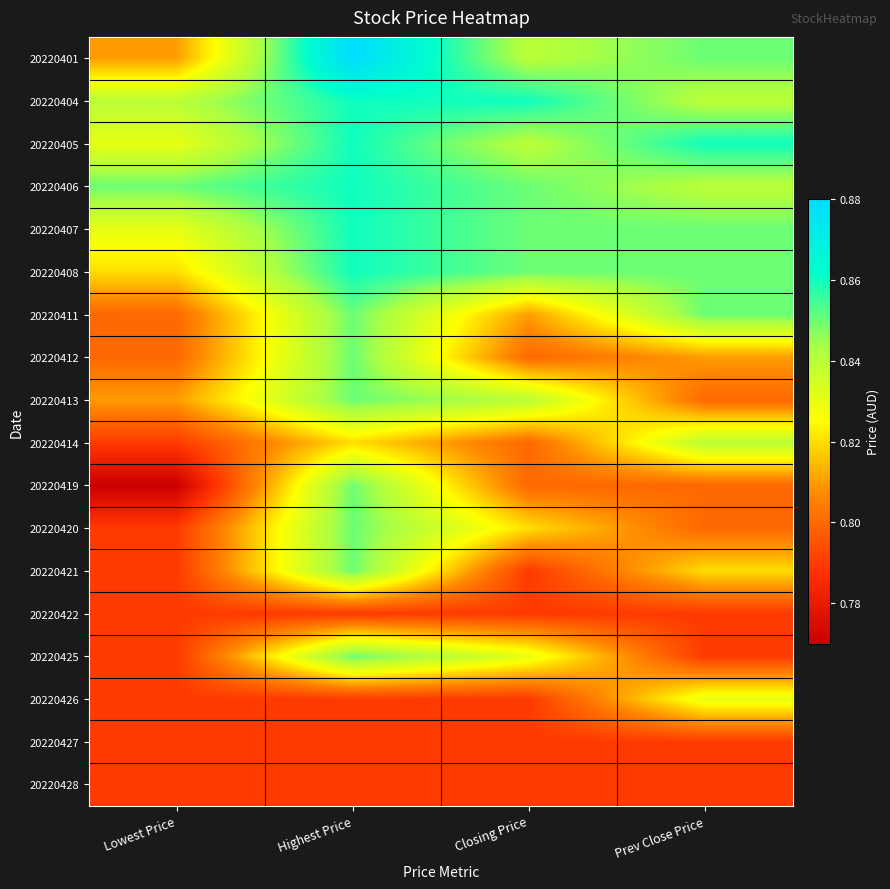

Rank the series by their maximum value, from lowest to highest.

20220422, 20220427, 20220428, 20220426, 20220414, 20220411, 20220412, 20220413, 20220419, 20220420, 20220421, 20220425, 20220404, 20220405, 20220406, 20220407, 20220408, 20220401